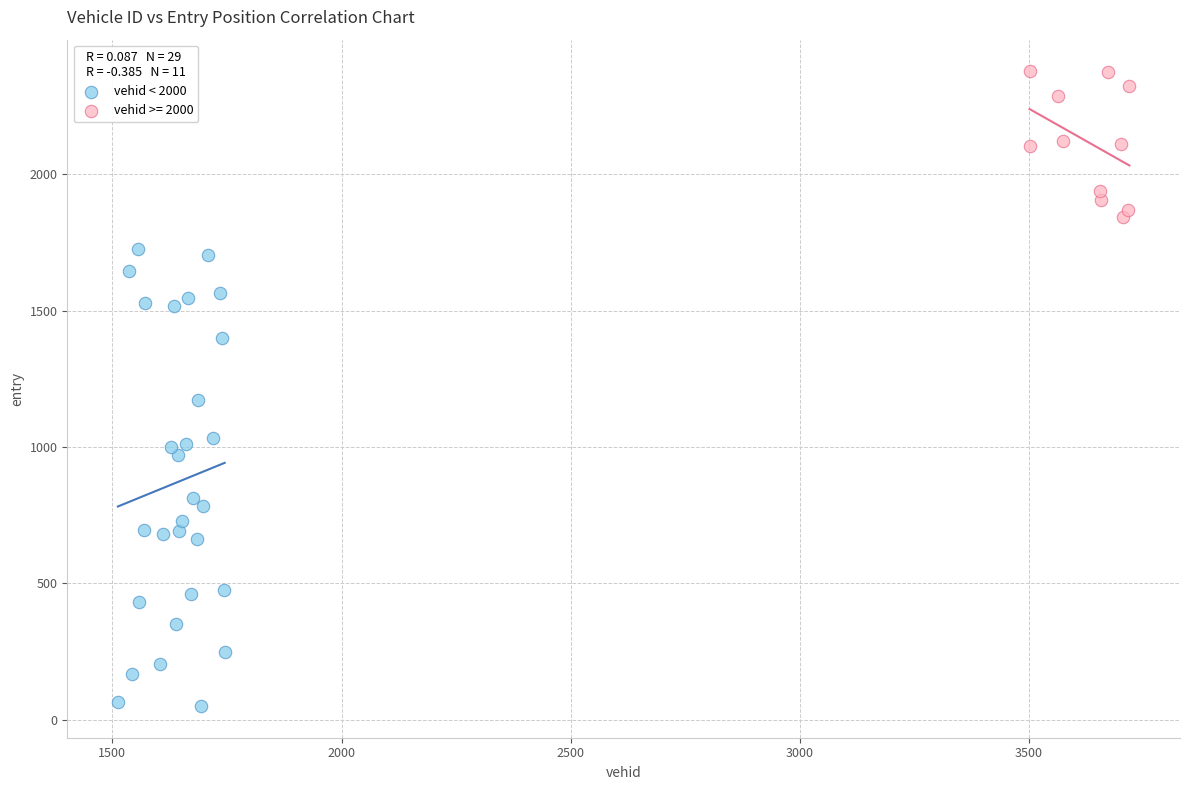

Which series has the largest Y range (max minus min)?

vehid < 2000